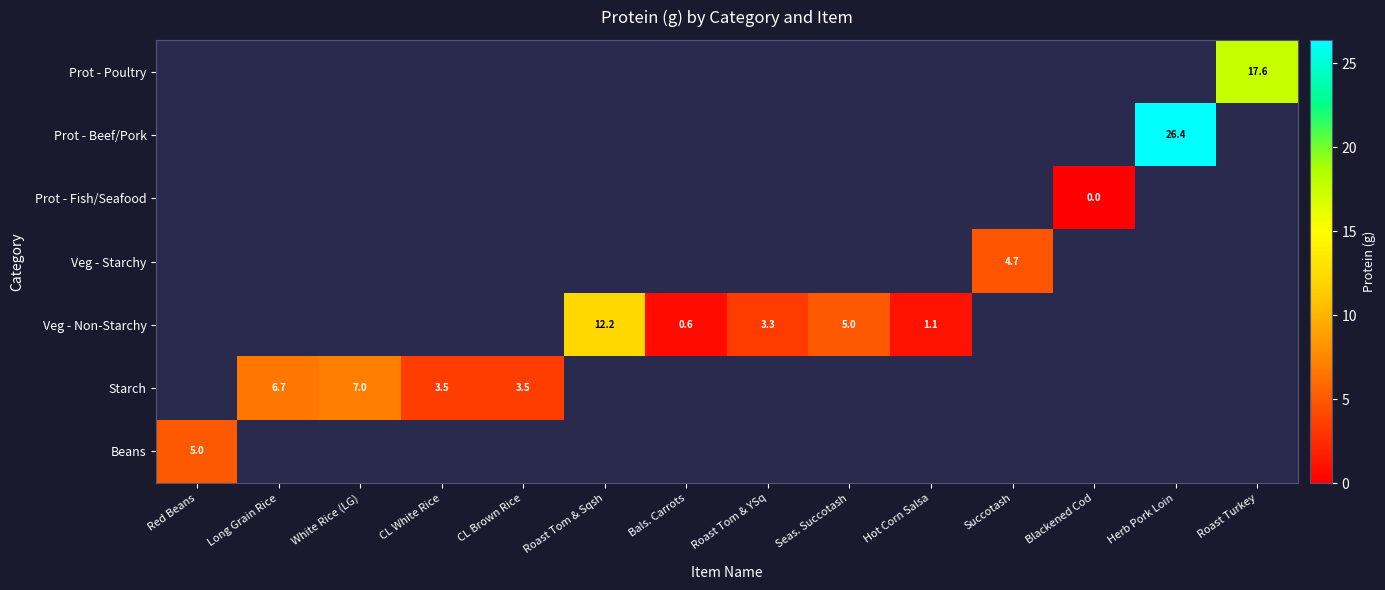

What is the maximum value shown in the chart?

26.4